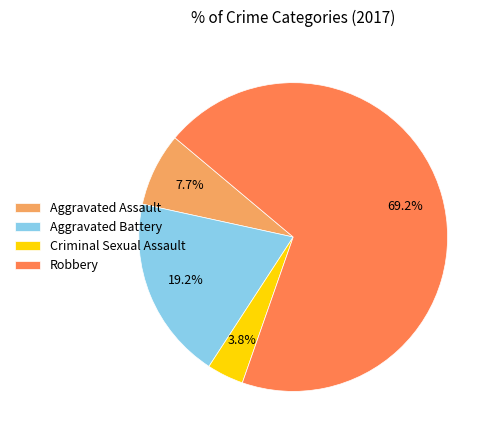

Count the number of slices in the pie.

4